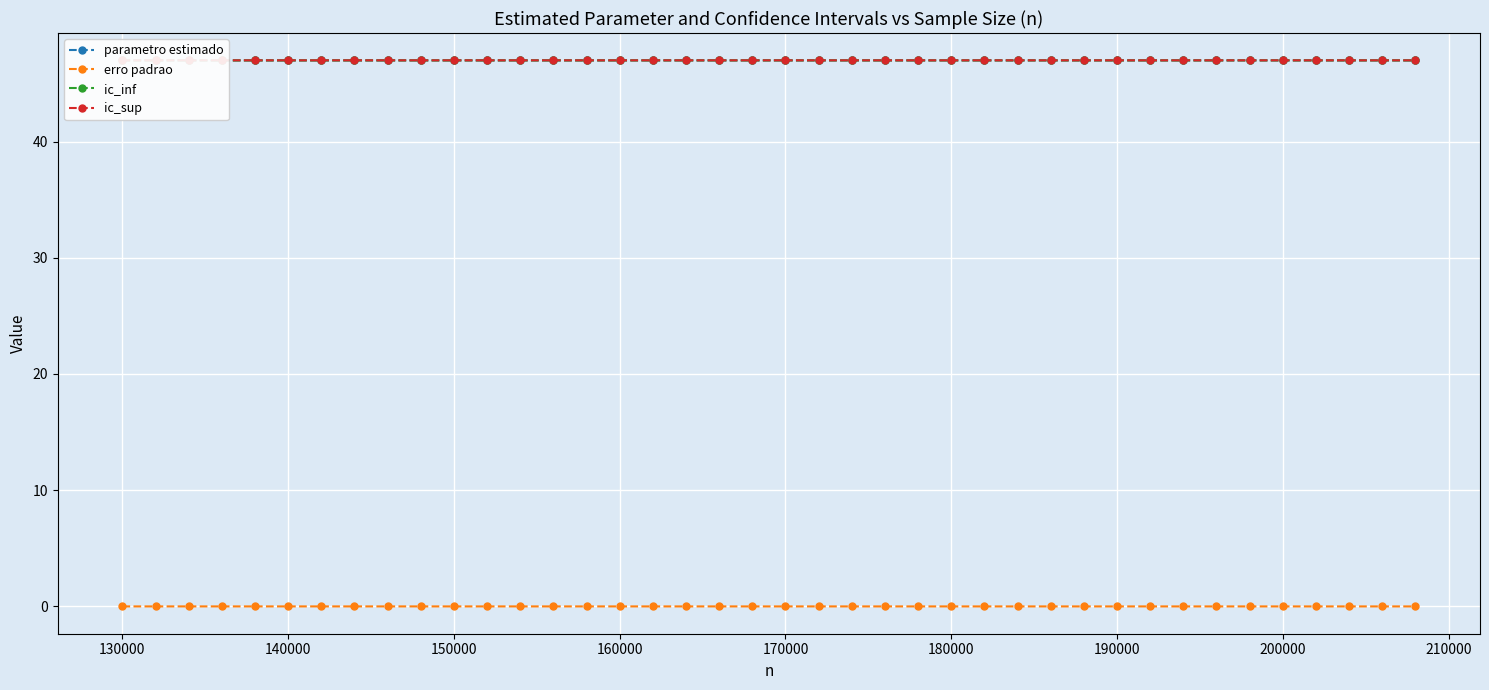

True or false: parametro estimado and erro padrao cross at least once.

False